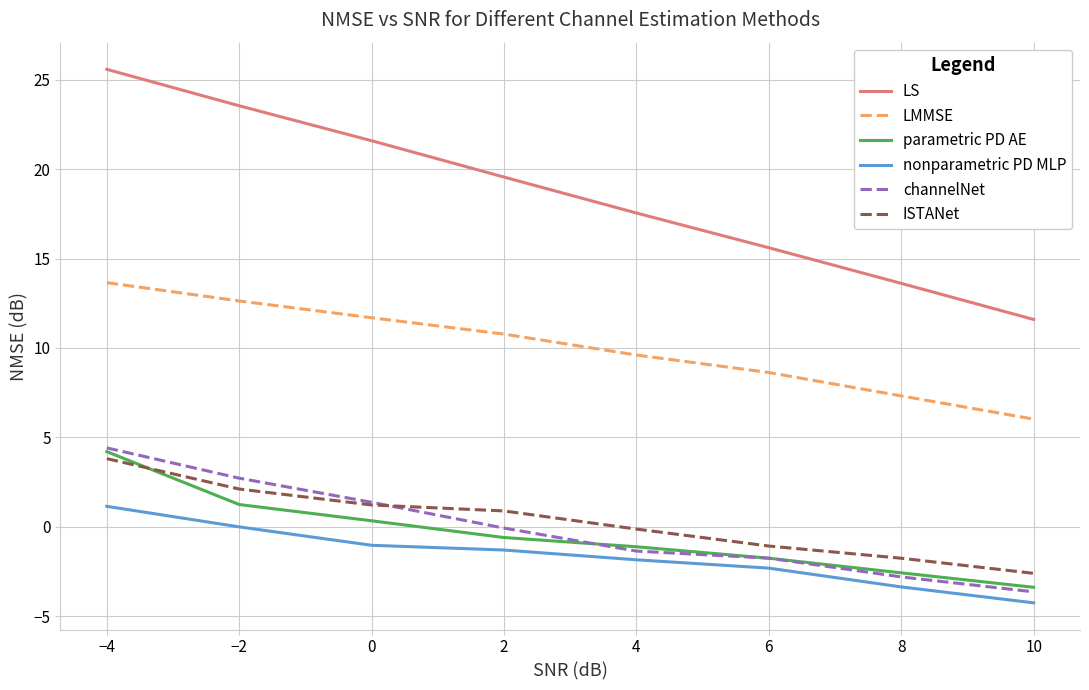

Count the number of data series in this chart.

6